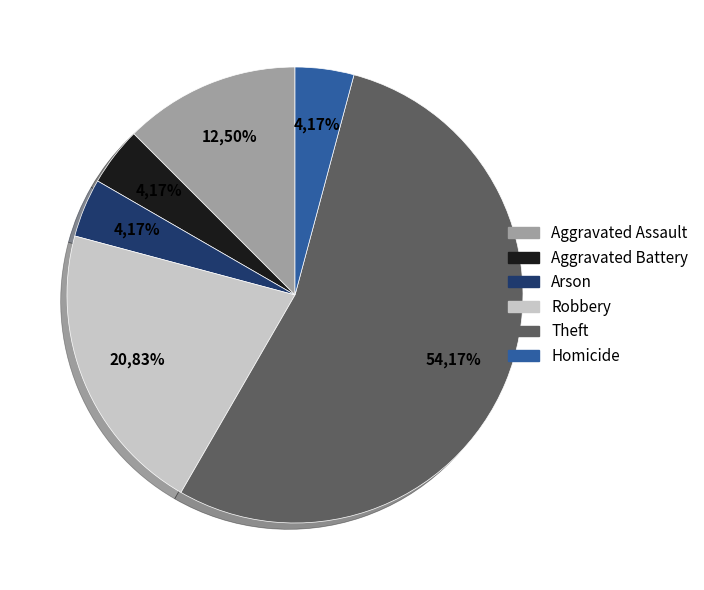

What percentage is NOT represented by Robbery?

79.2%